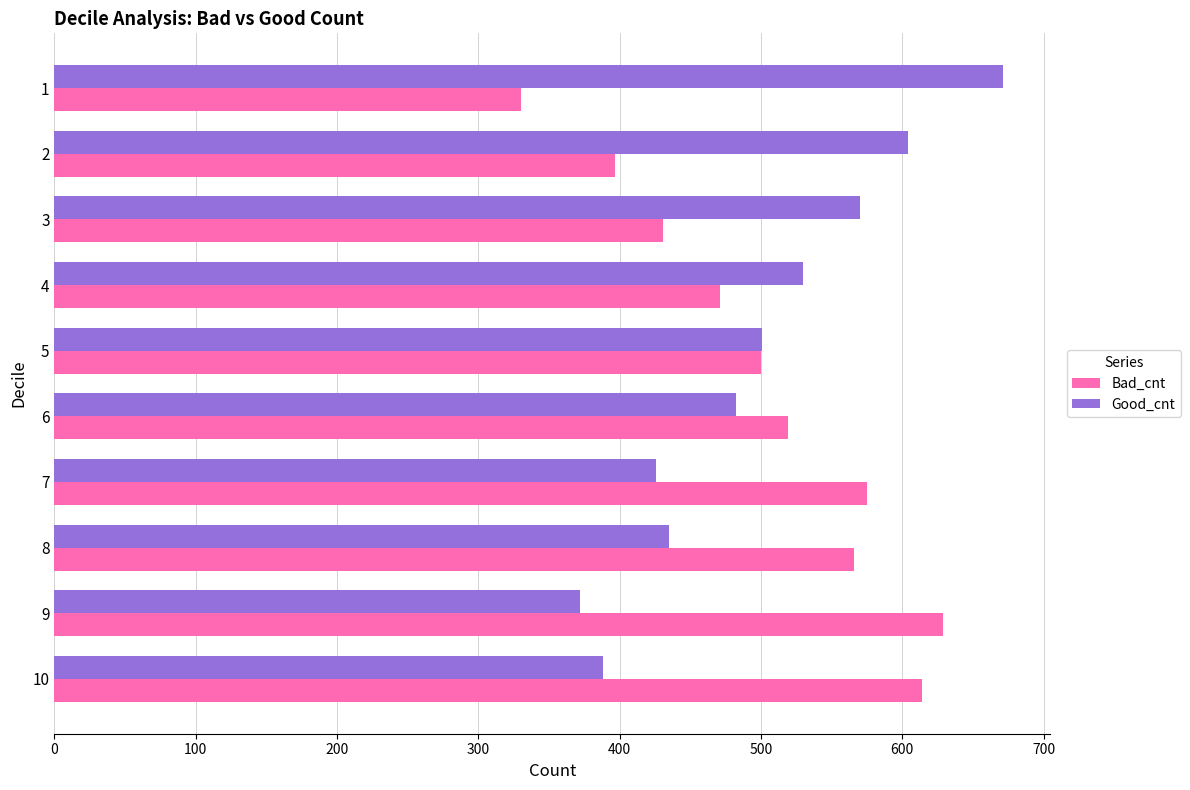

What is the difference between the maximum and minimum values in the Bad_cnt series?

299